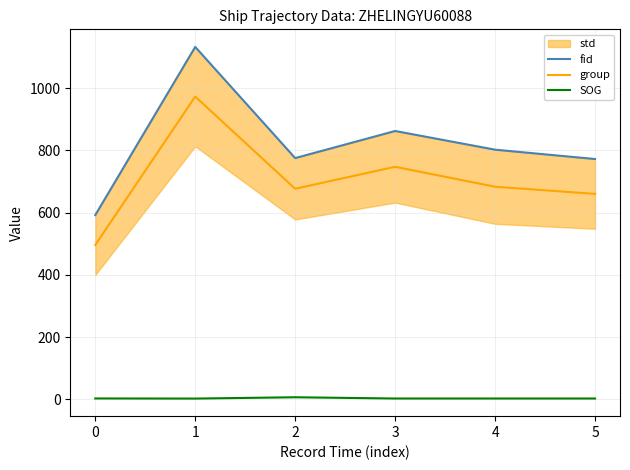

Between 3 and 4, which series saw the biggest shift?

group